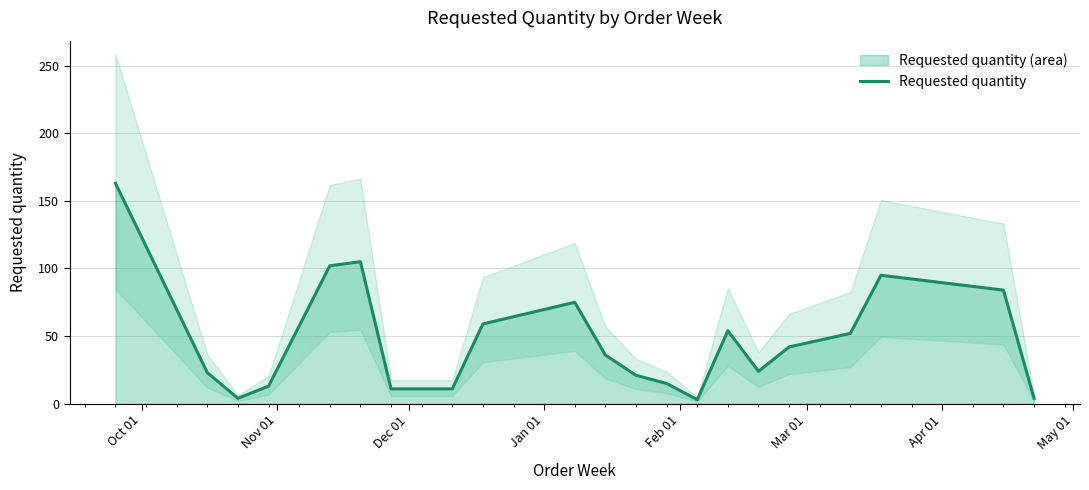

What is the smallest value displayed?

3